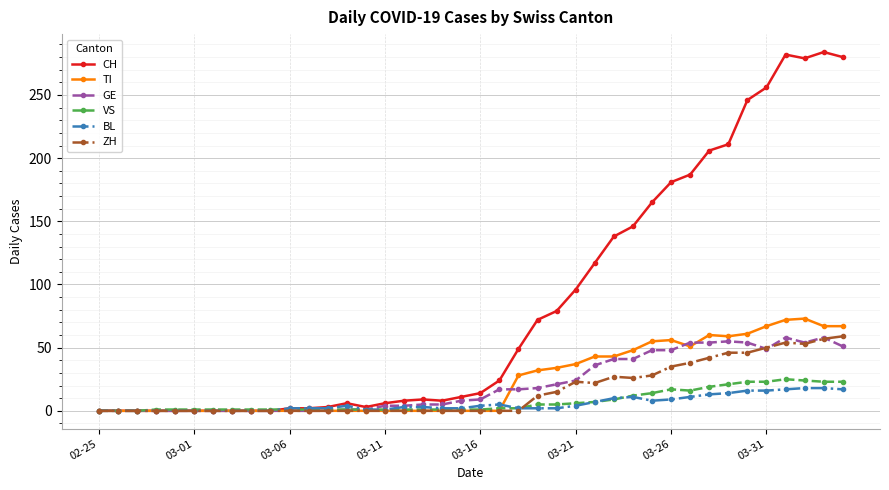

True or false: TI has more than 1 points higher than both neighbors.

True